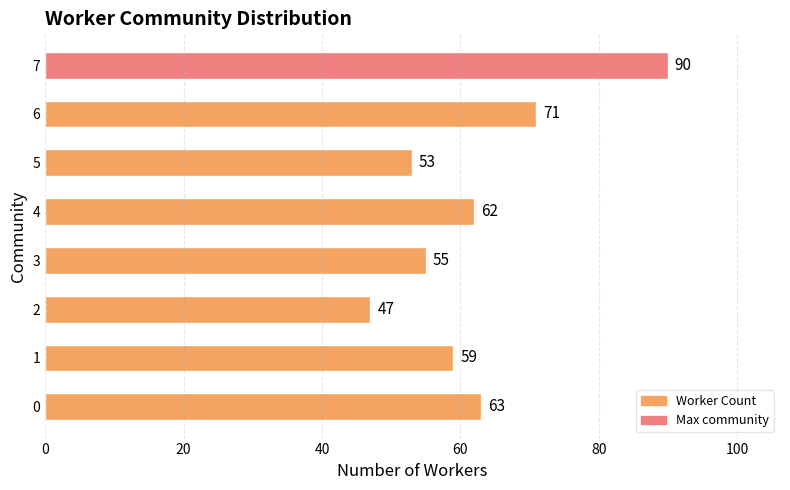

At which category does the chart reach its peak across all series?

7